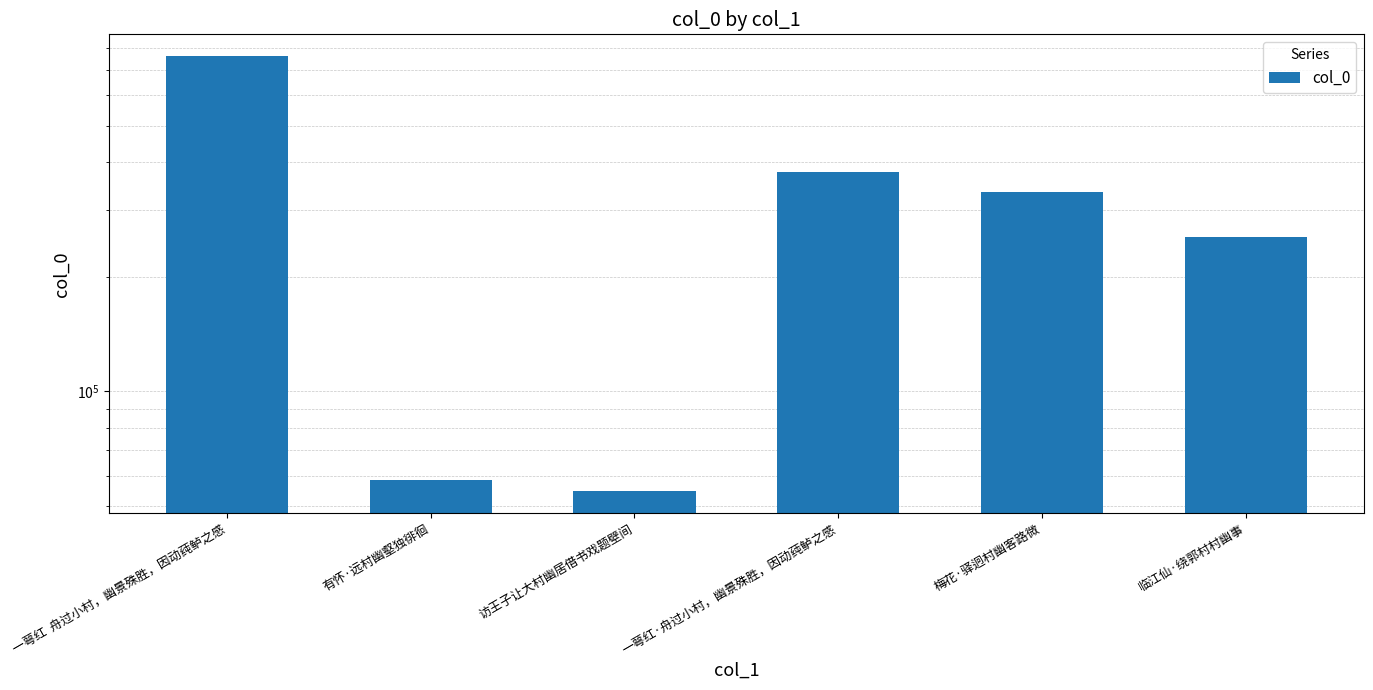

At which label does the data first exceed 334641?

一萼红  舟过小村，幽景殊胜，因动莼鲈之感